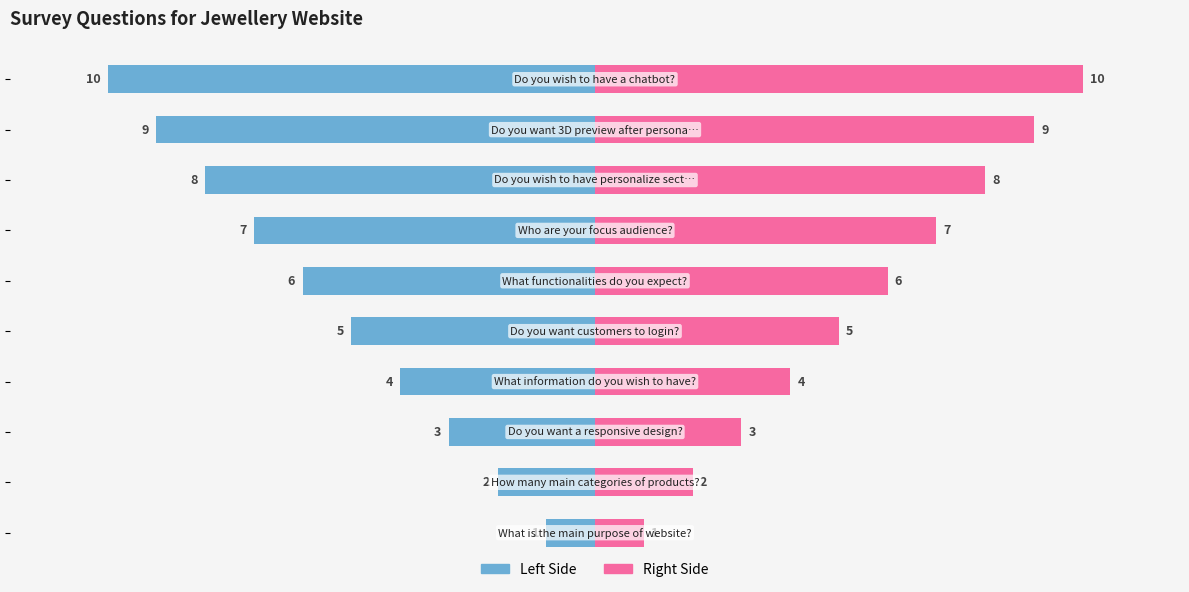

Are the bars grouped side by side (vs. stacked)?

Yes